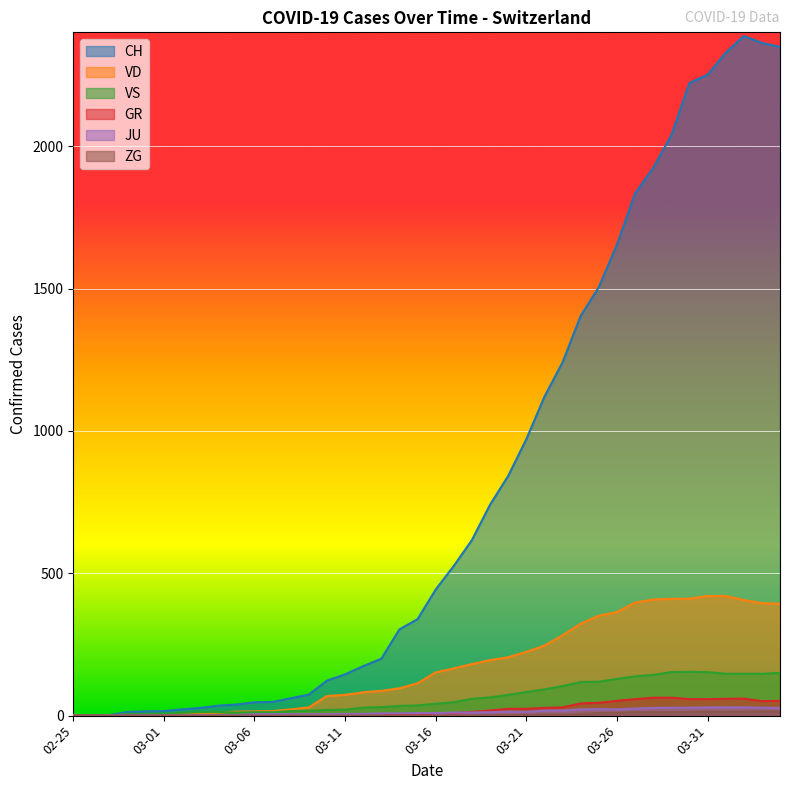

What is the average value of the VD series?

175